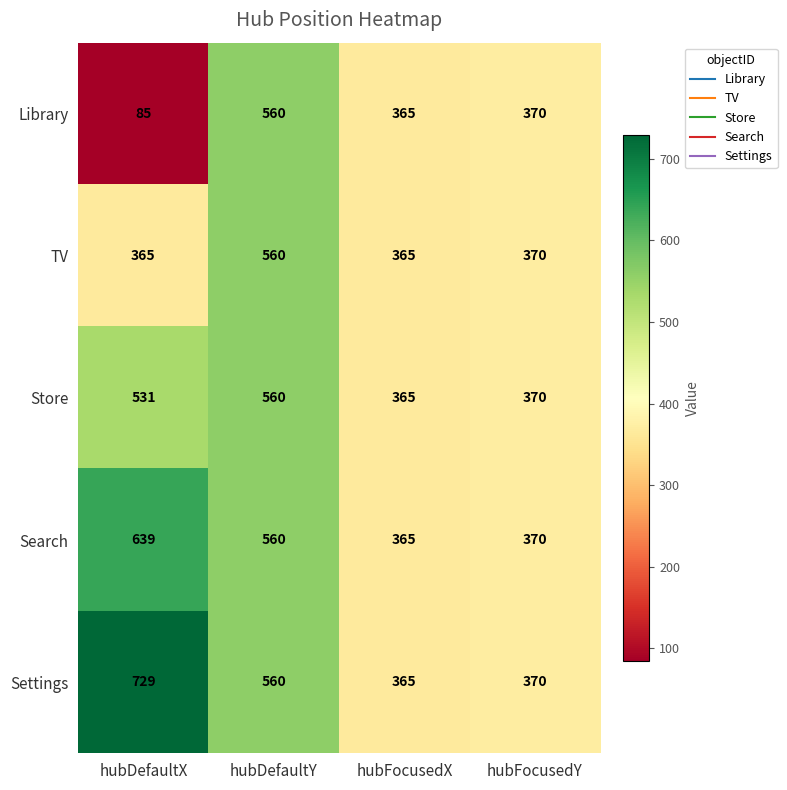

Which series has the largest total across all categories?

Settings